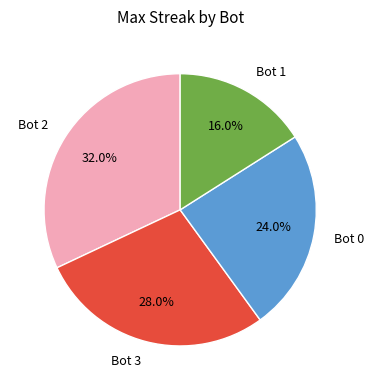

True or false: Bot 1 accounts for 28% of the total.

False